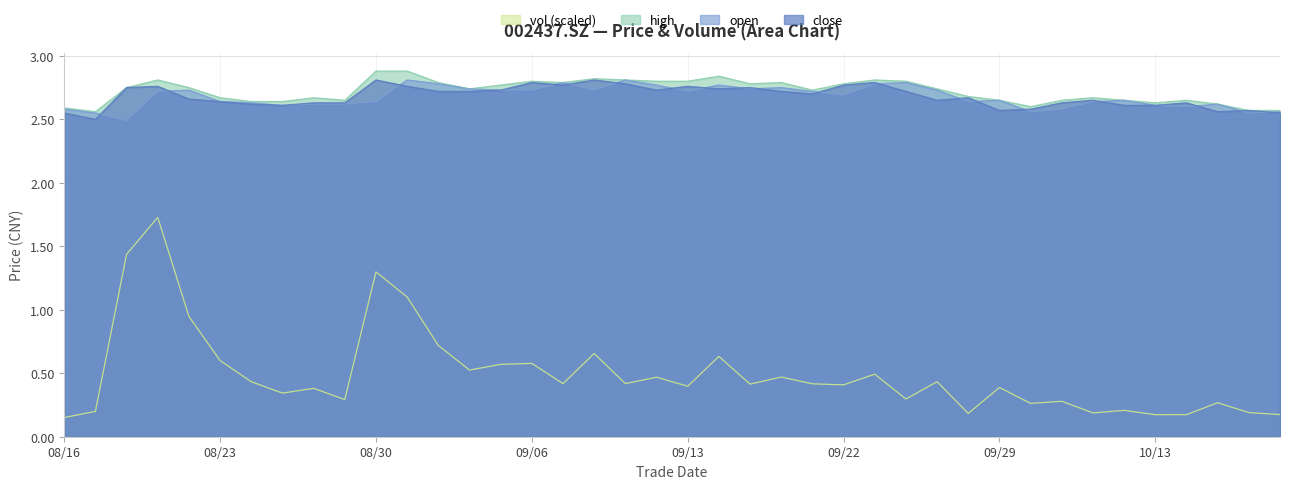

What are all the series names shown in the legend?

vol (scaled), high, open, close